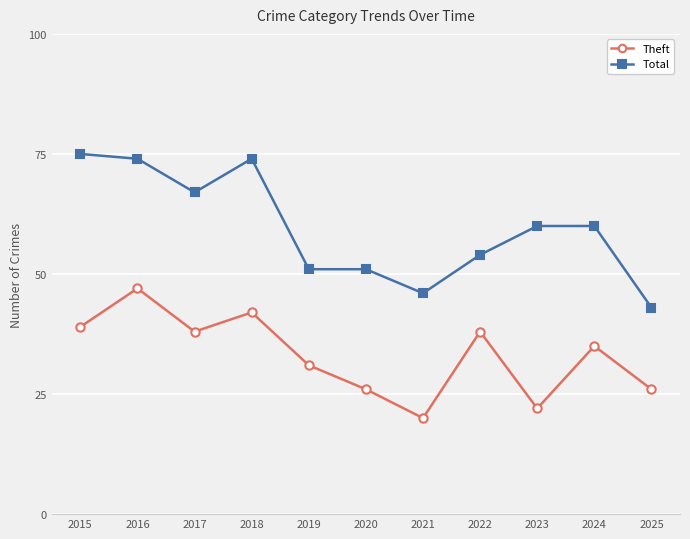

True or false: Theft and Total cross at least once.

False